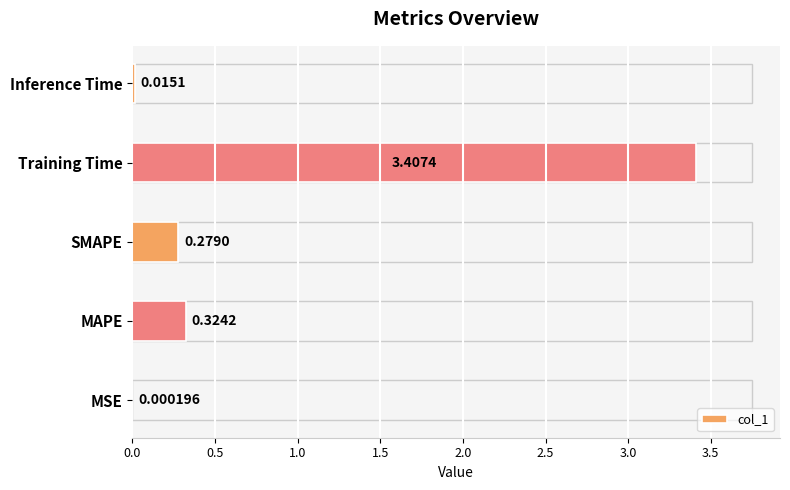

What is the sum of all values?

4.0